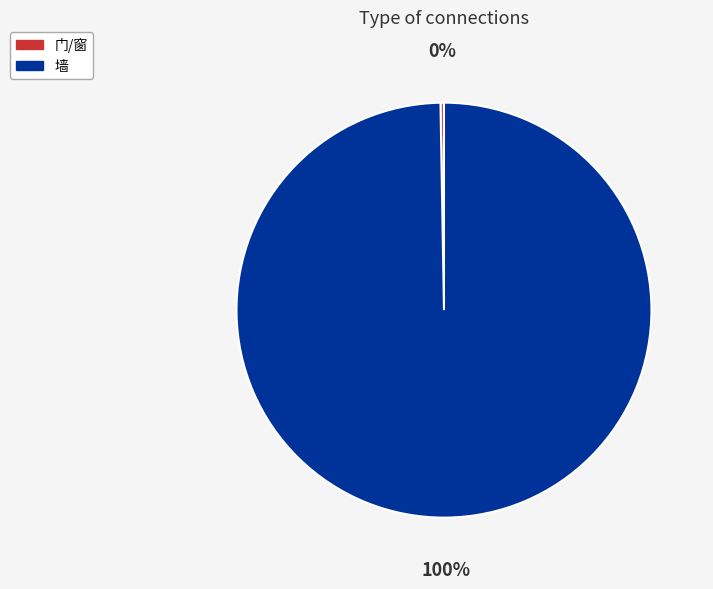

Is there any slice that represents more than half of the pie?

Yes